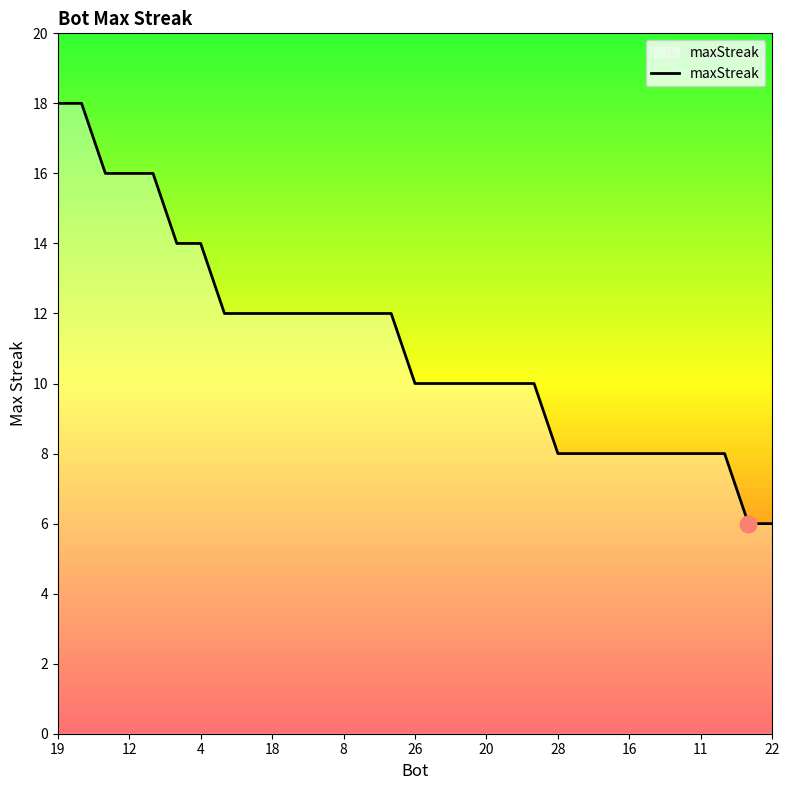

What is the smallest value displayed?

6